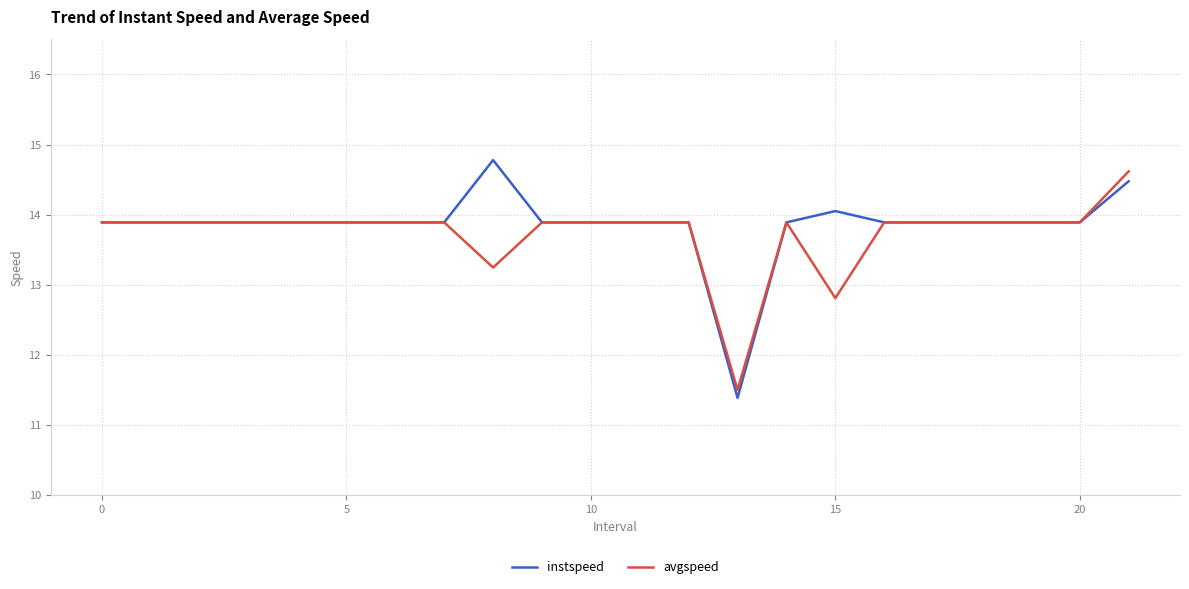

Which series has the widest spread of values?

instspeed